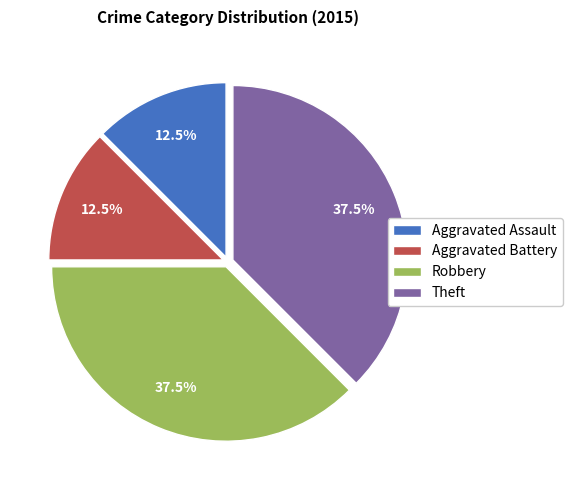

Does any single category account for the majority?

No